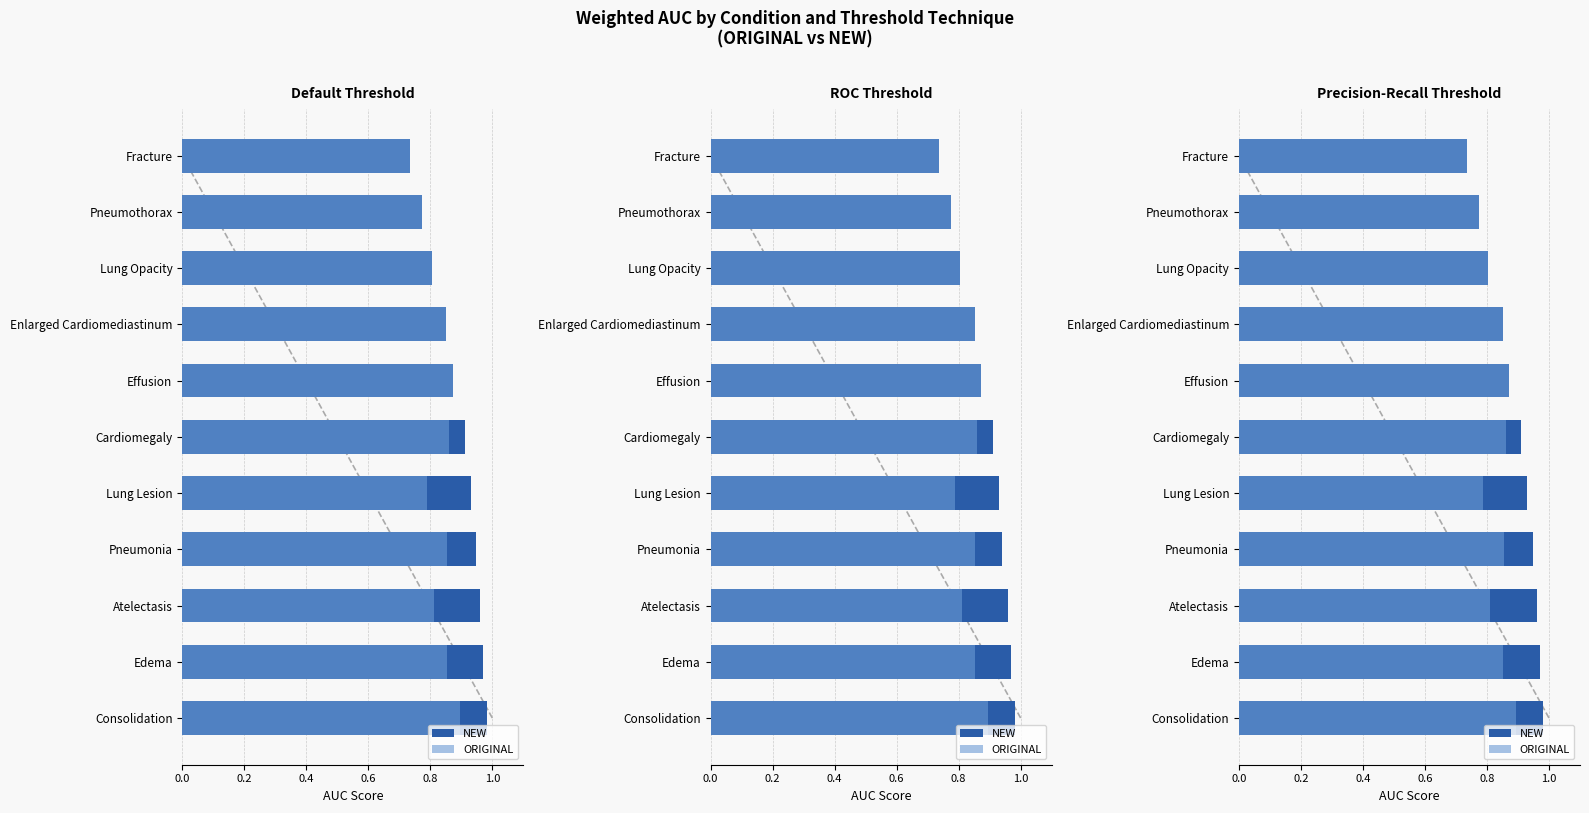

At how many categories does at least one series exceed 0?

11